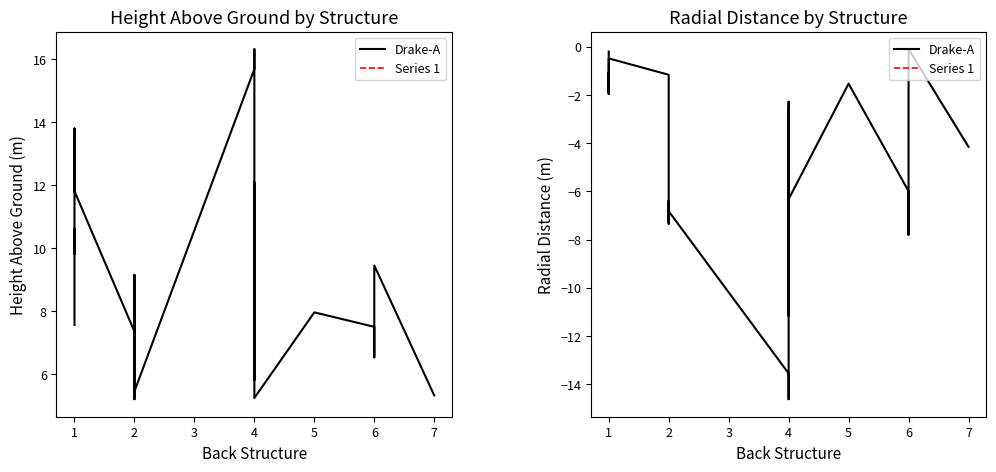

How many interior local valleys (lower than both neighbors) does the data have?

10